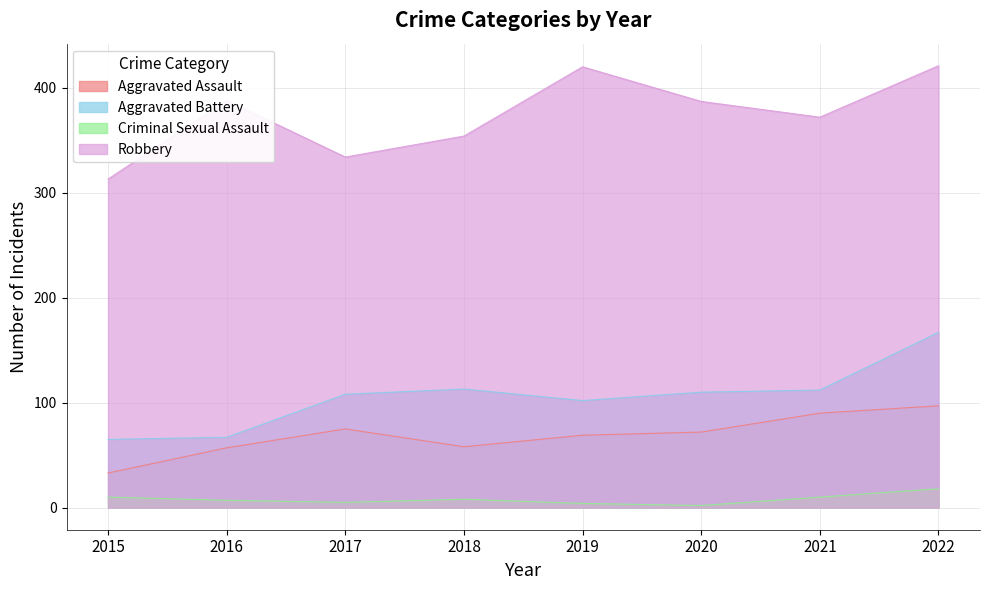

True or false: Aggravated Battery and Robbery cross at least once.

False